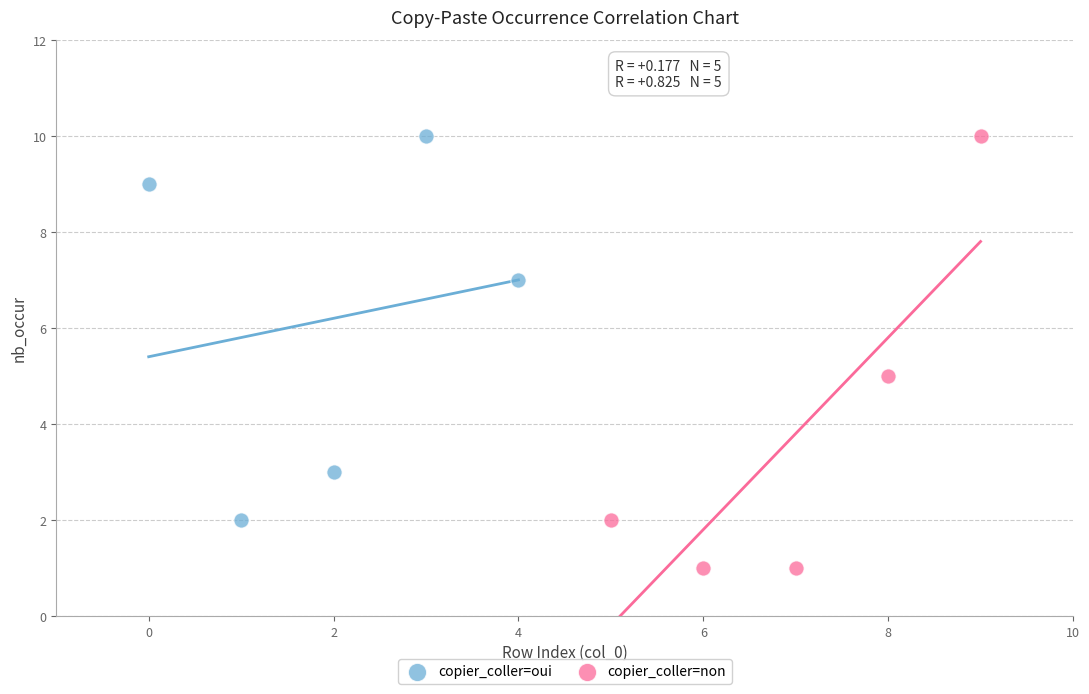

Which series reaches the minimum Y coordinate?

copier_coller=non